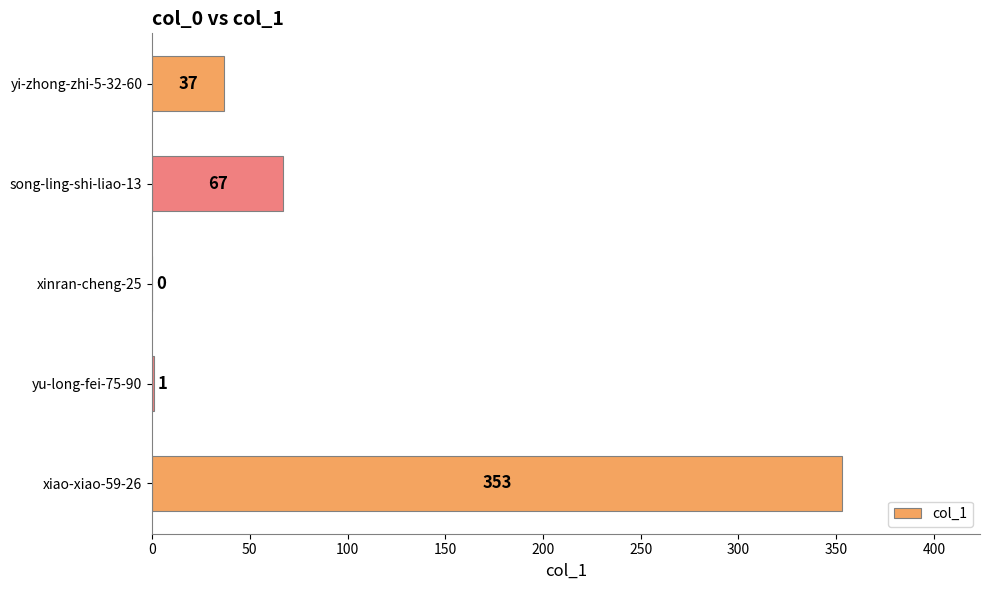

How many values are above zero?

4